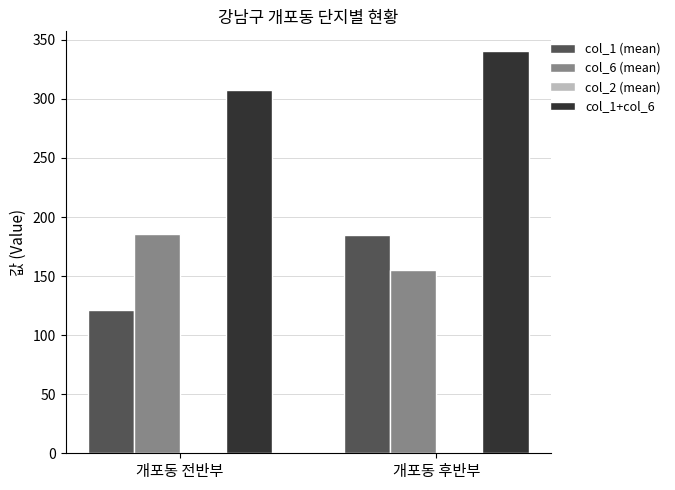

What is the label of the 1st bar from the right?

개포동 후반부